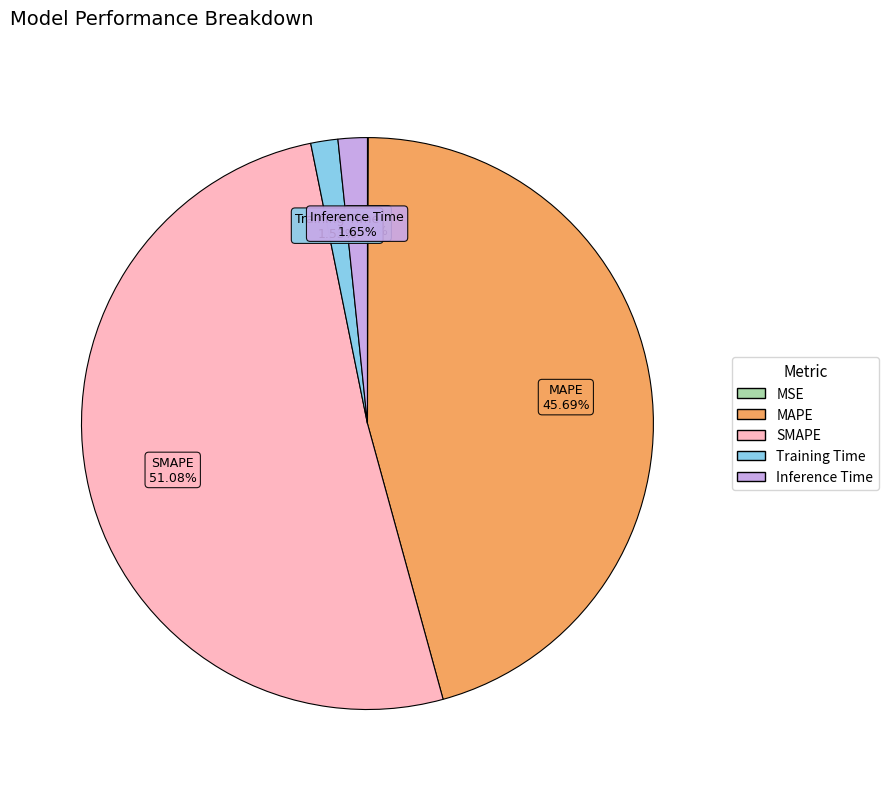

Which has a higher value, MAPE or Inference Time?

MAPE